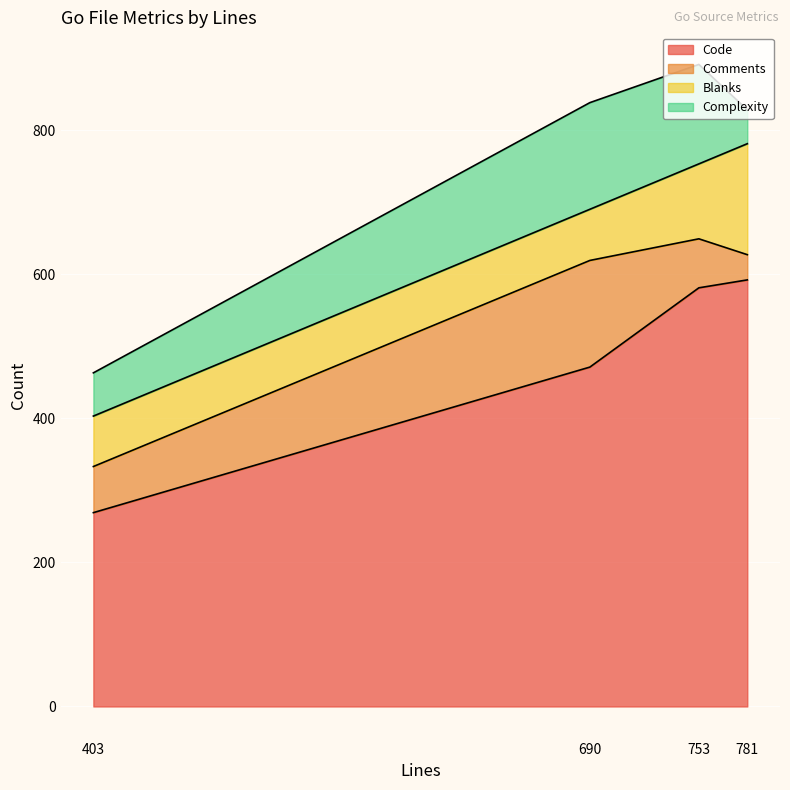

How many lines are shown in the chart?

4